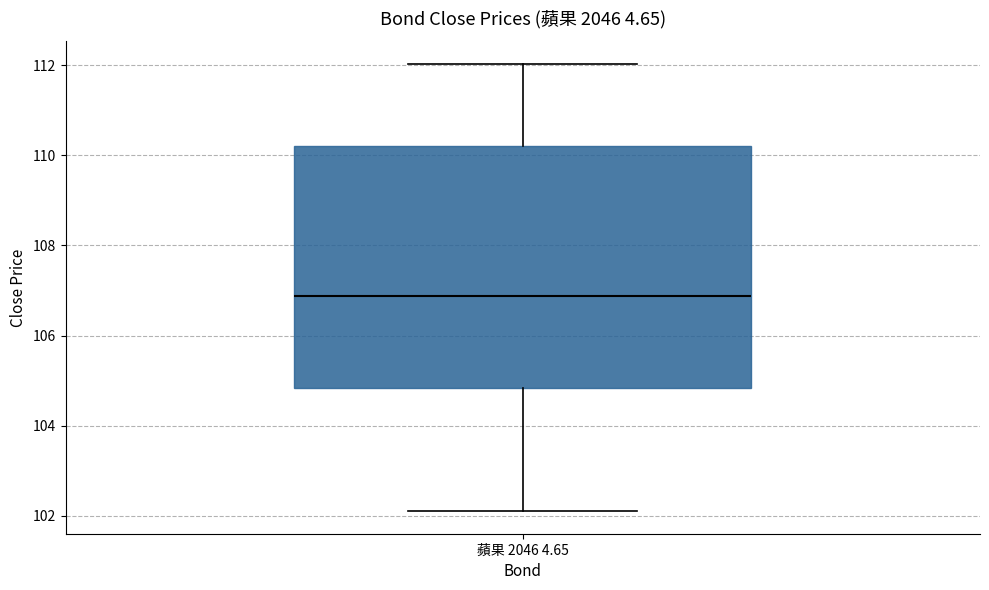

Read this box plot against the y-axis: the position of the median line, the range covered by the box, and the ends of both whiskers. The values are not printed on the chart, so give them approximately, as read against the axis.

median 106.8, box 104.8 to 110.2, whiskers 102.2 to 112.0